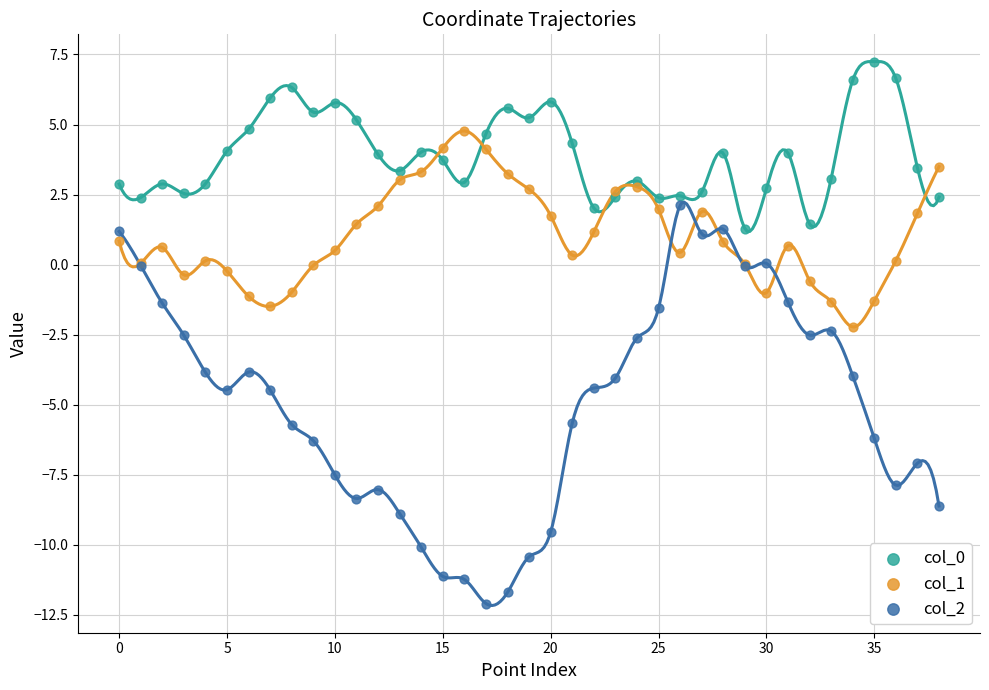

Which series contains the lowest Y value?

col_2